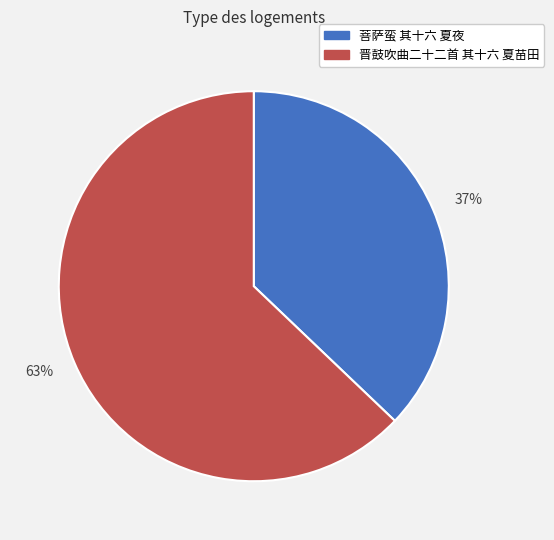

To the nearest percent, what portion does 菩萨蛮 其十六 夏夜 represent?

37%